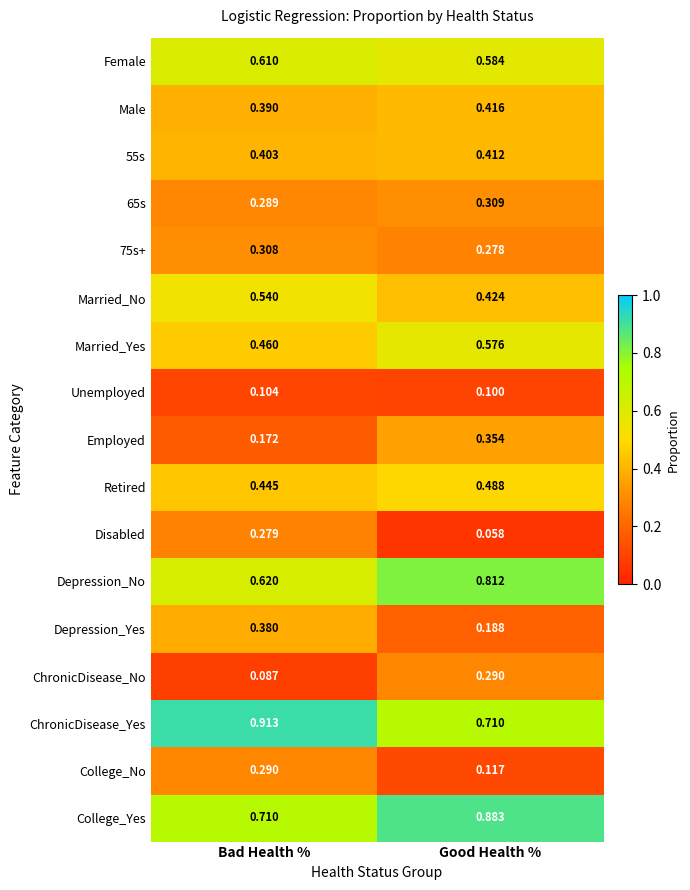

Which category has the lowest value across all series?

Good Health %